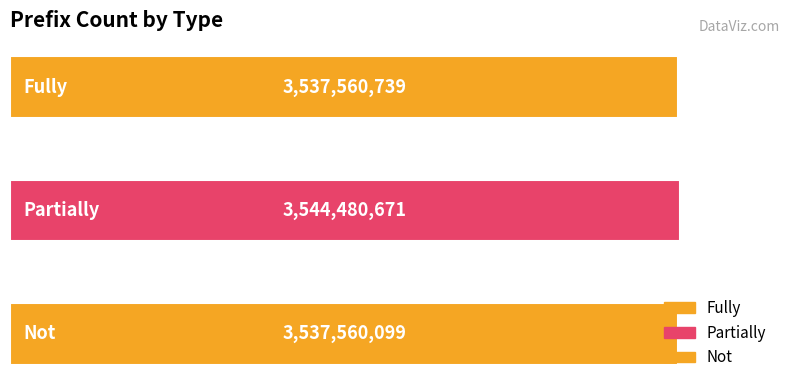

What is the maximum value shown in the chart?

3544480671